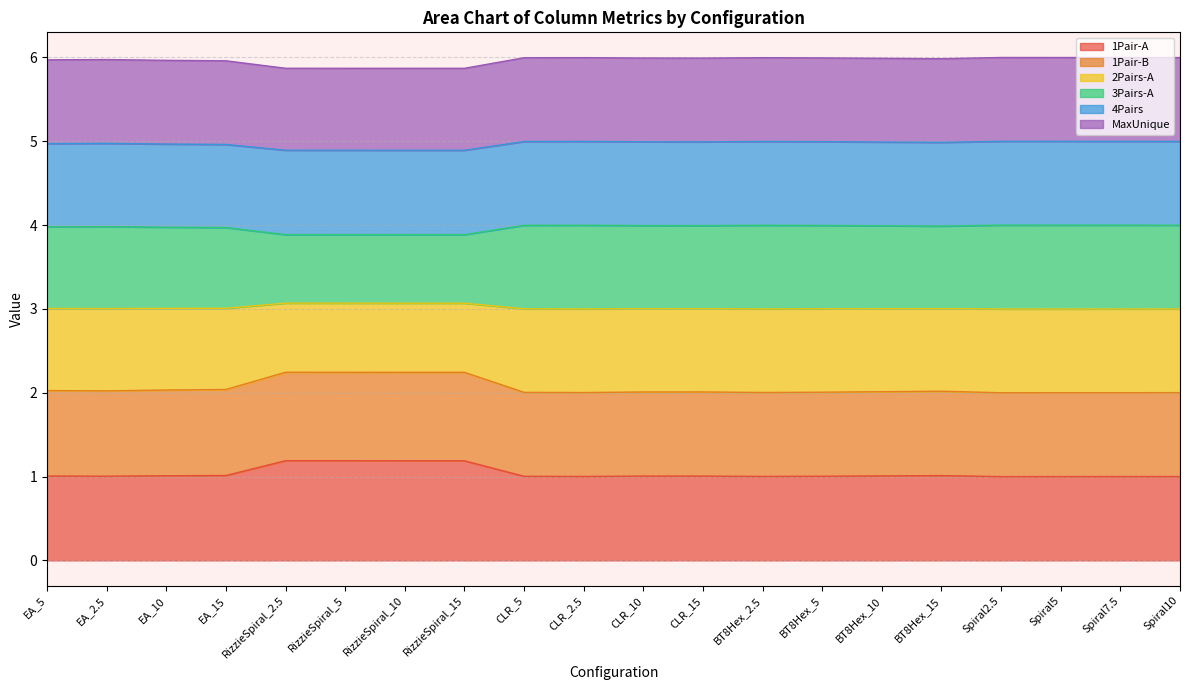

Is the value of MaxUnique at RizzieSpiral_2.5 greater than the value of 2Pairs-A at Spiral7.5?

Yes